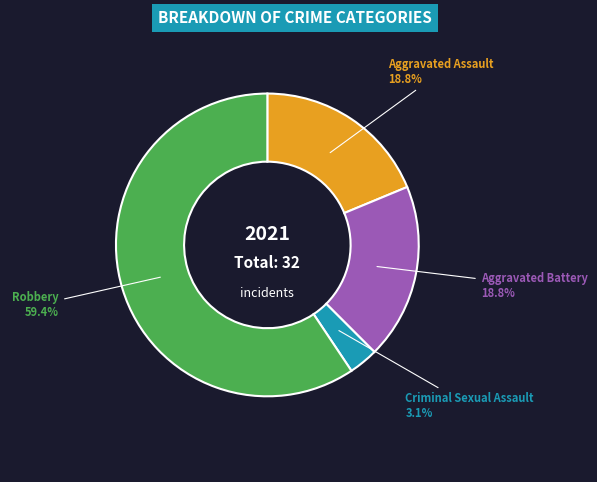

True or false: Aggravated Assault accounts for 33% of the total.

False